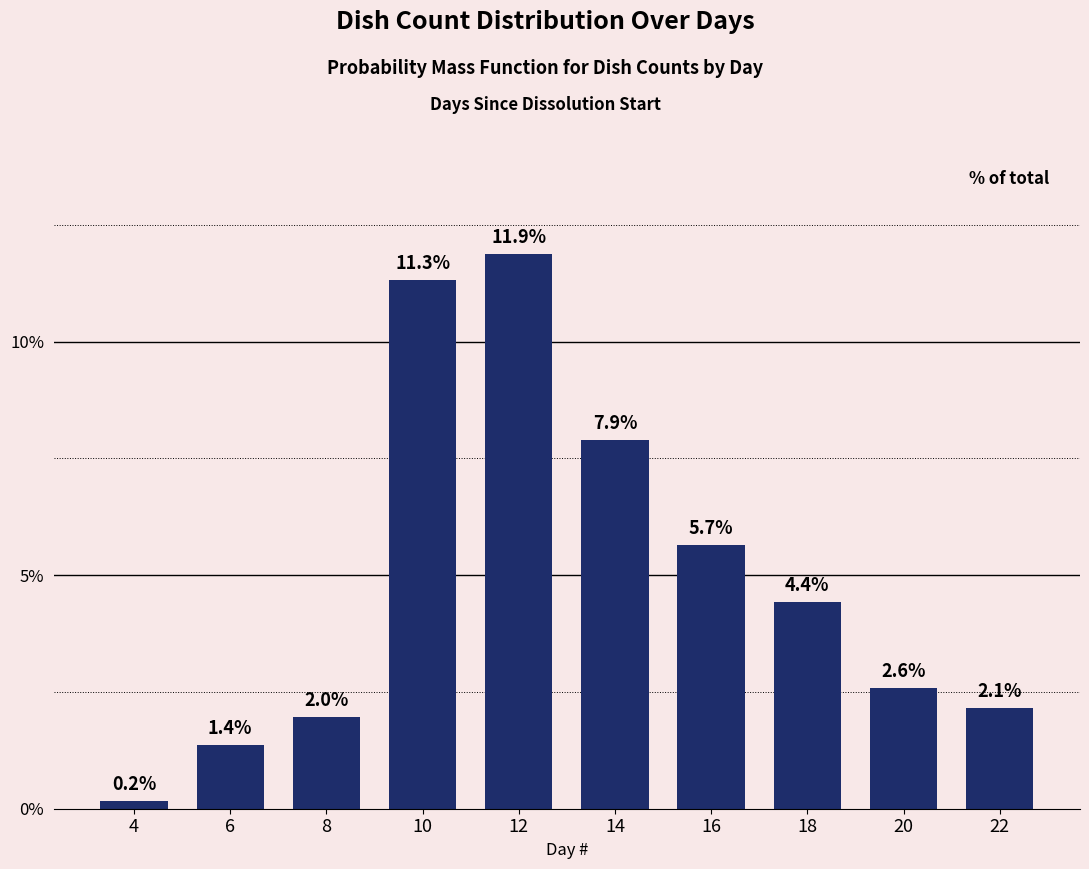

Rank the categories by value from lowest to highest.

4, 6, 8, 22, 20, 18, 16, 14, 10, 12